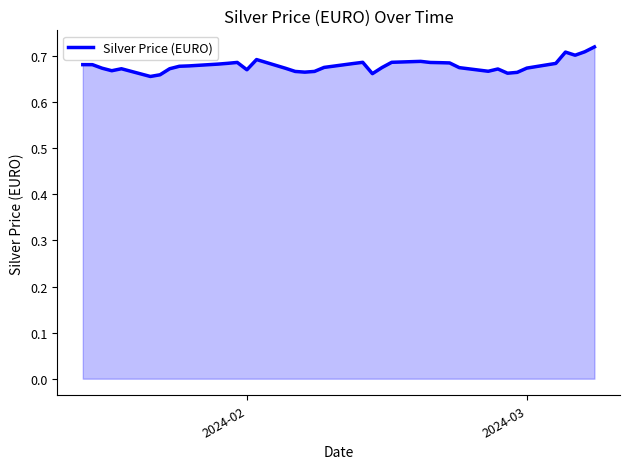

Does the chart display data point markers on the line(s)?

No